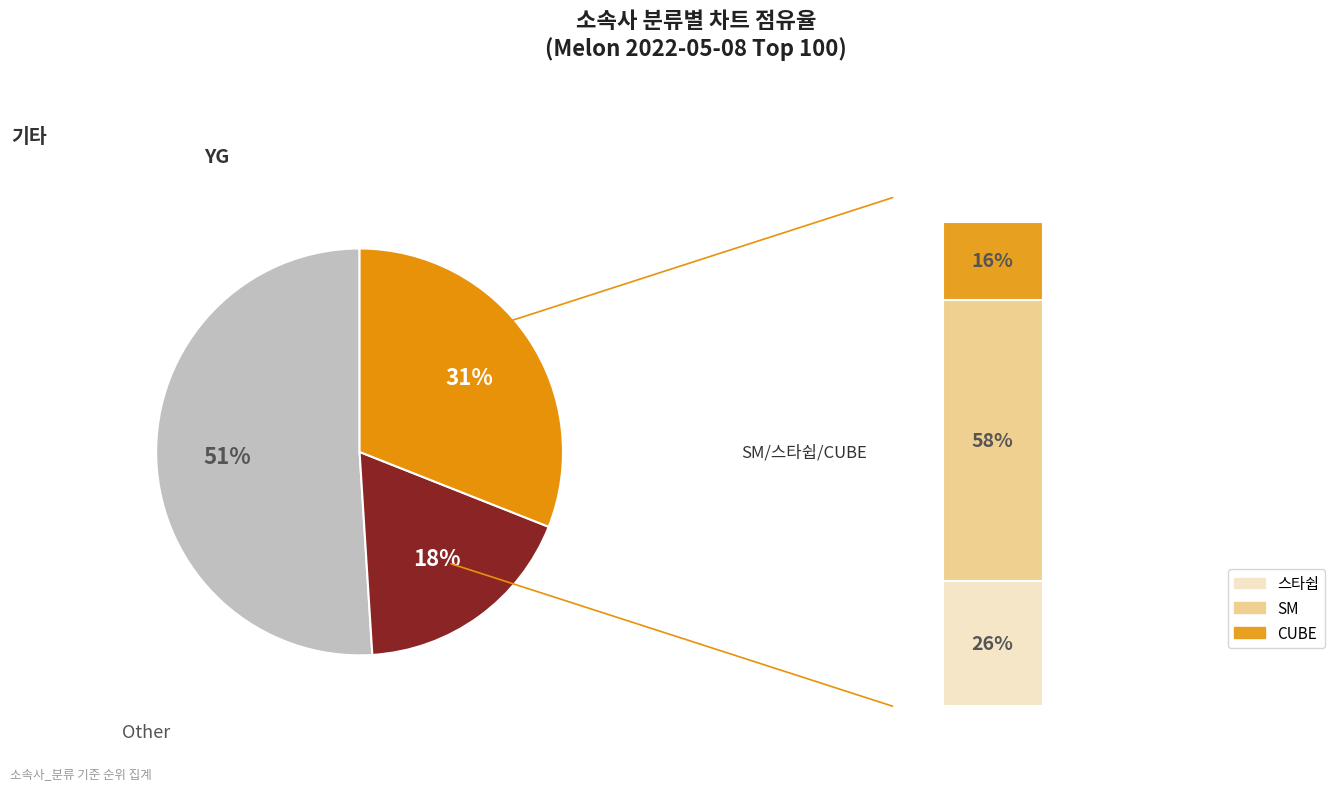

Combined, do YG and 기타 account for over 50%?

Yes